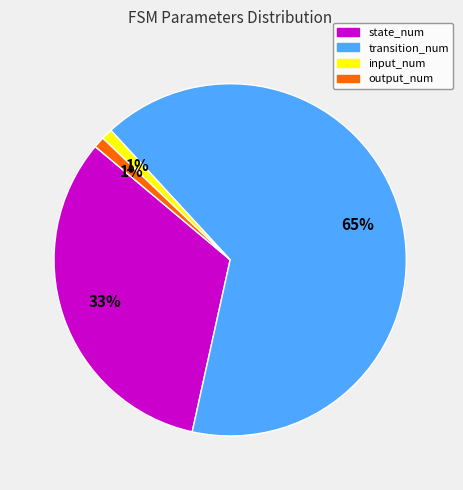

Count the number of slices in the pie.

4